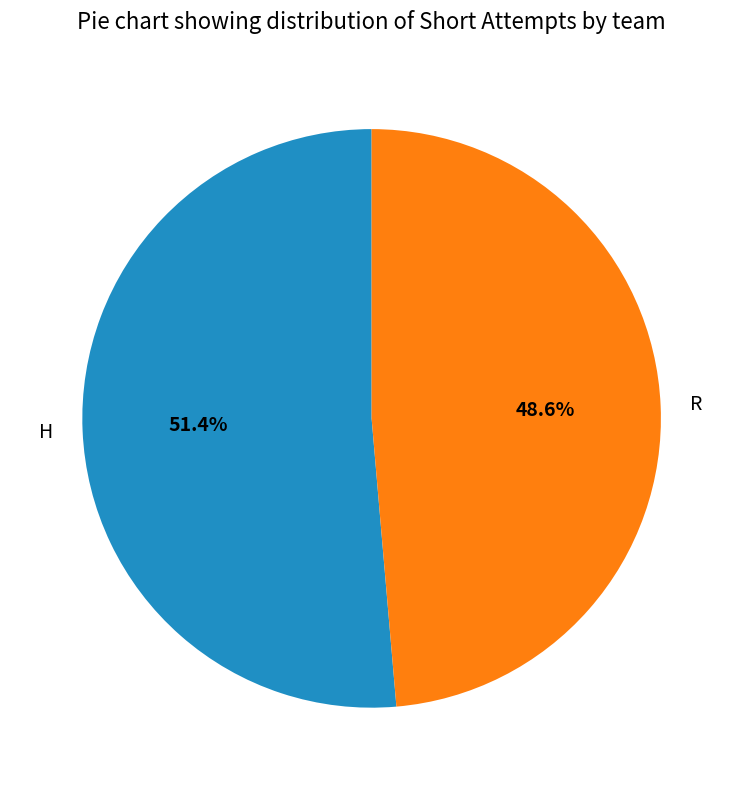

To the nearest percent, what is the difference between the H and R slice percentages?

3%